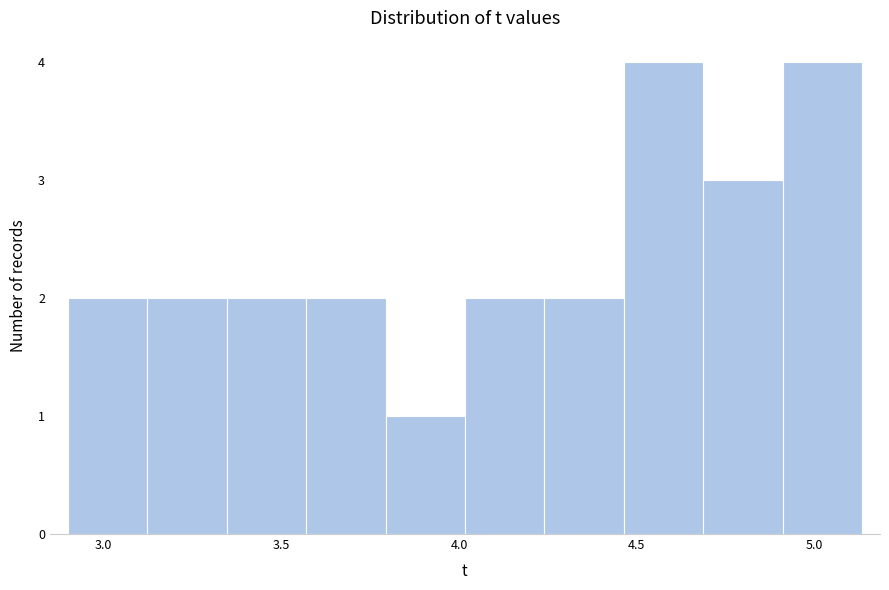

Reading left to right, transcribe this chart: for each bar, give the range it covers on the x-axis and its height. Neither the bar edges nor the heights are printed on the chart, so give them approximately, as read against the axes.

2.90 to 3.10: 2
3.10 to 3.35: 2
3.35 to 3.55: 2
3.55 to 3.80: 2
3.80 to 4.00: 1
4.00 to 4.25: 2
4.25 to 4.45: 2
4.45 to 4.70: 4
4.70 to 4.90: 3
4.90 to 5.15: 4